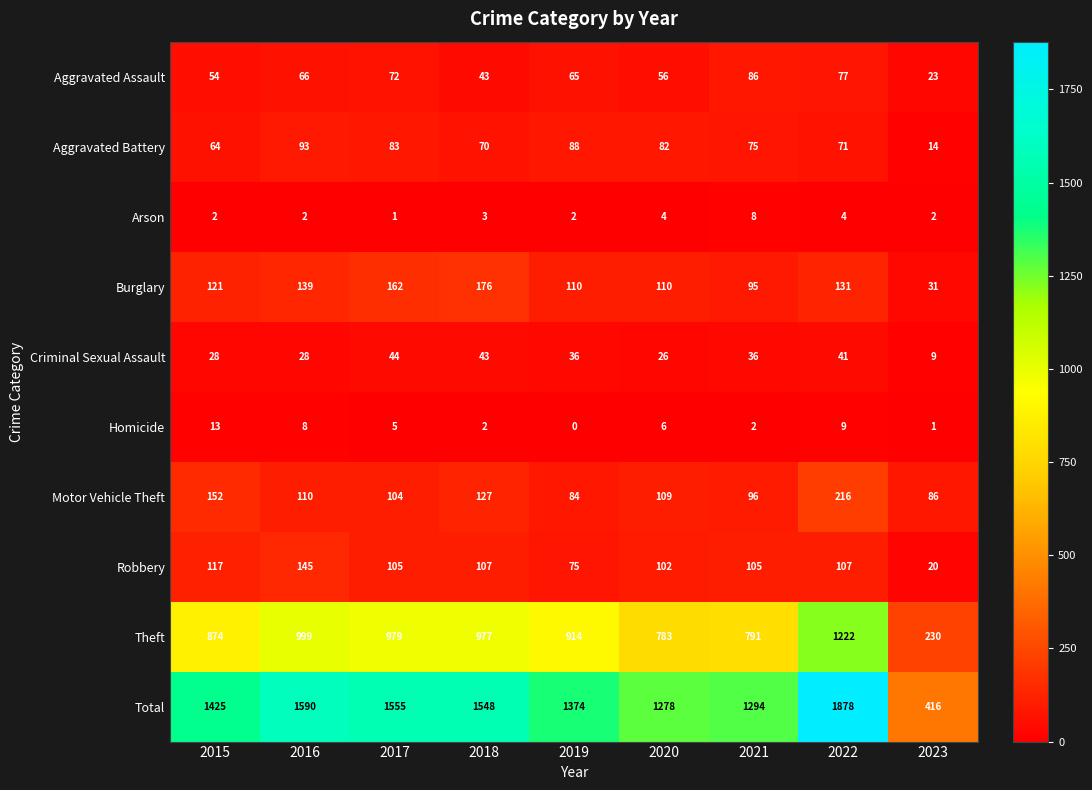

Which label corresponds to the largest value in the chart?

2022